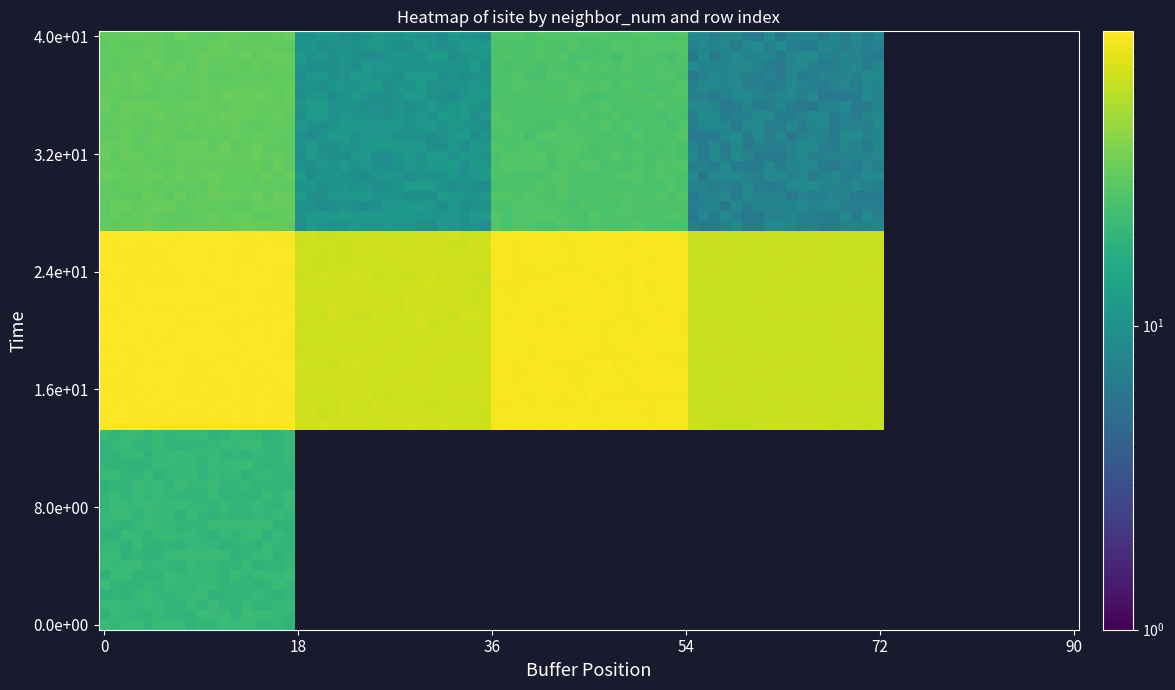

Between 2 and 0, which is larger?

2